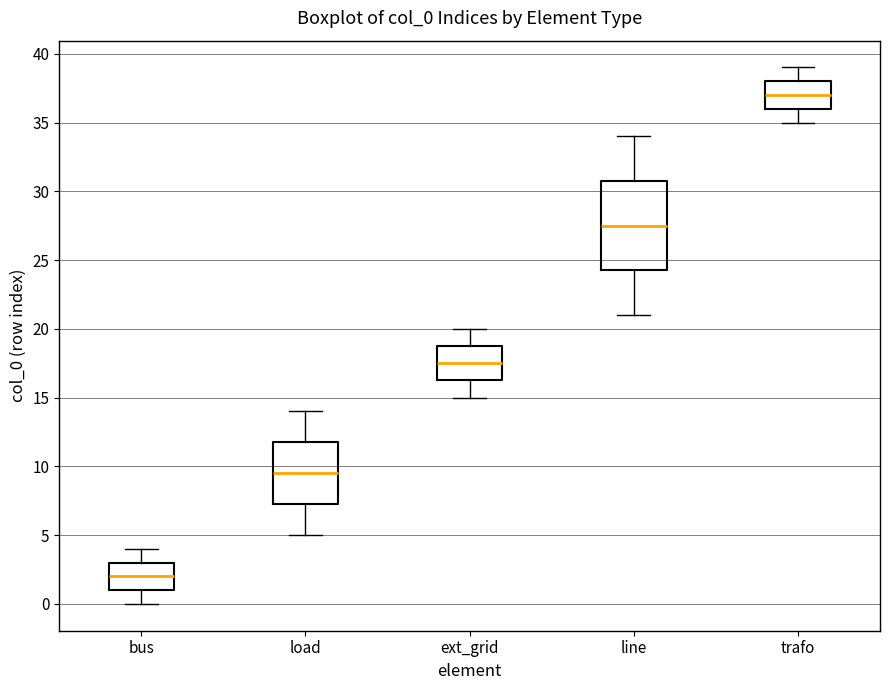

Which box has the lowest median line?

bus